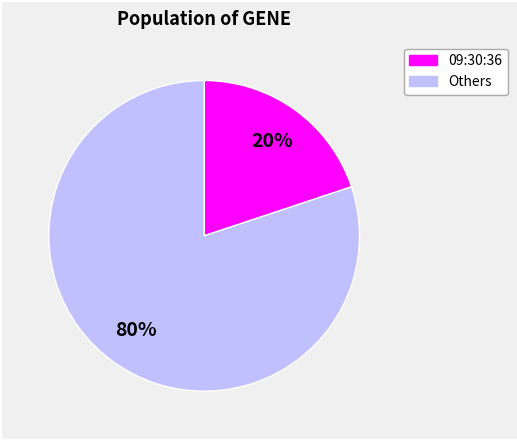

To the nearest percent, what is the average slice percentage?

50%